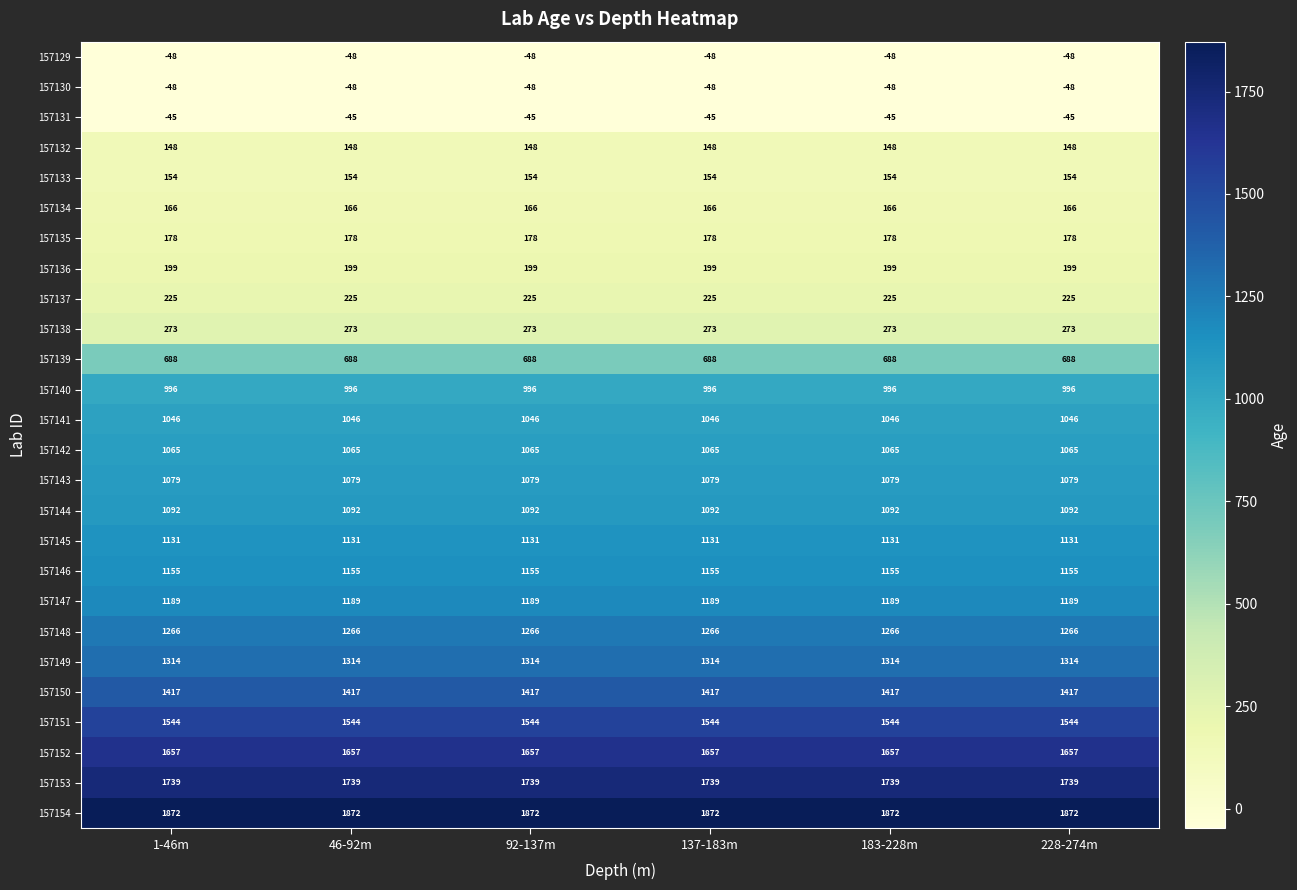

What is the highest value of the 157142 series?

1065